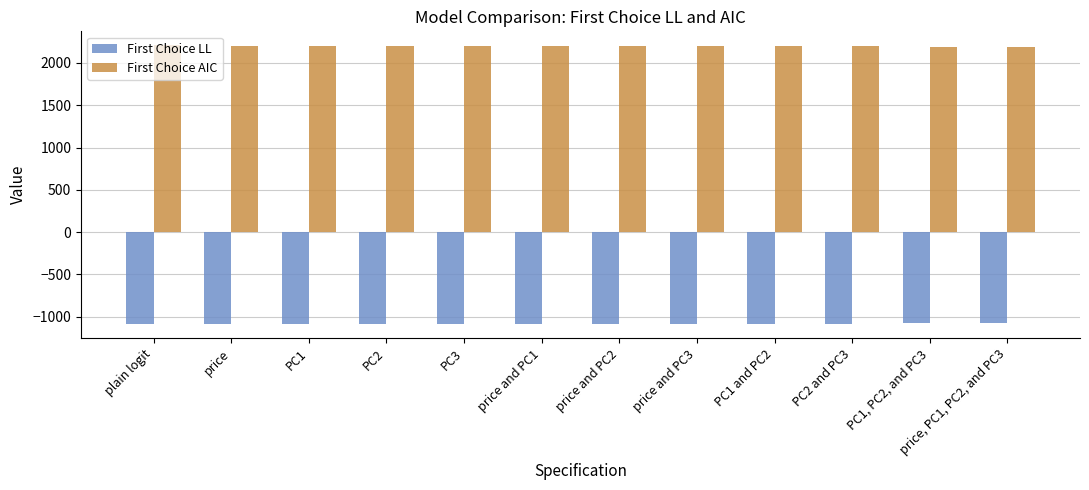

Count the number of data series in this chart.

2